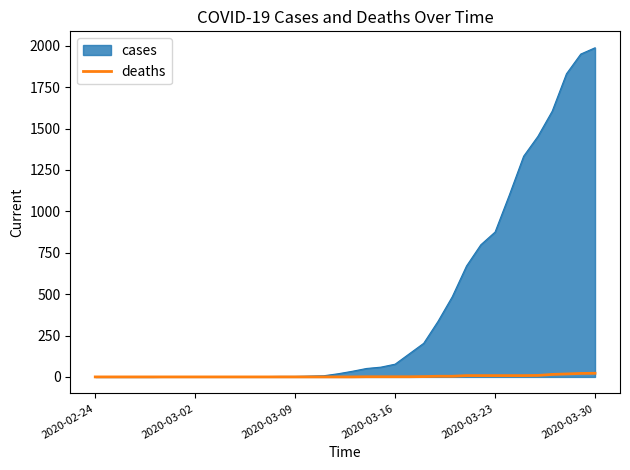

Which series has the largest range (max minus min)?

cases